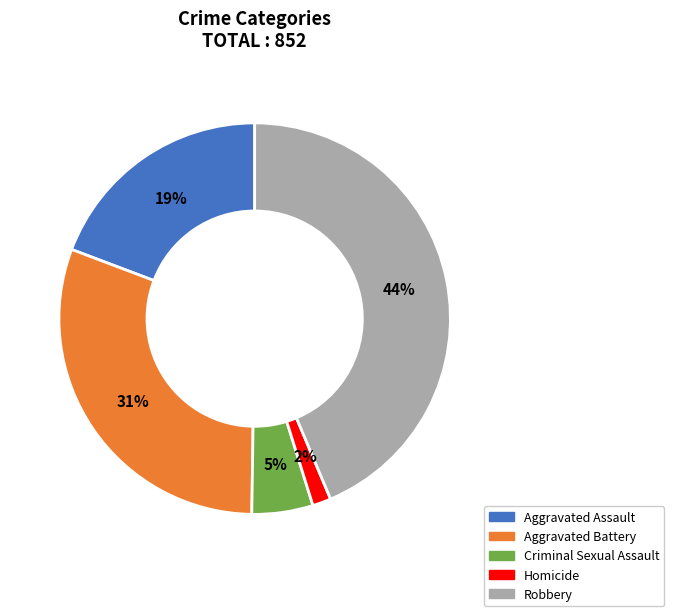

To the nearest percent, what percentage of the pie is Aggravated Assault?

19%